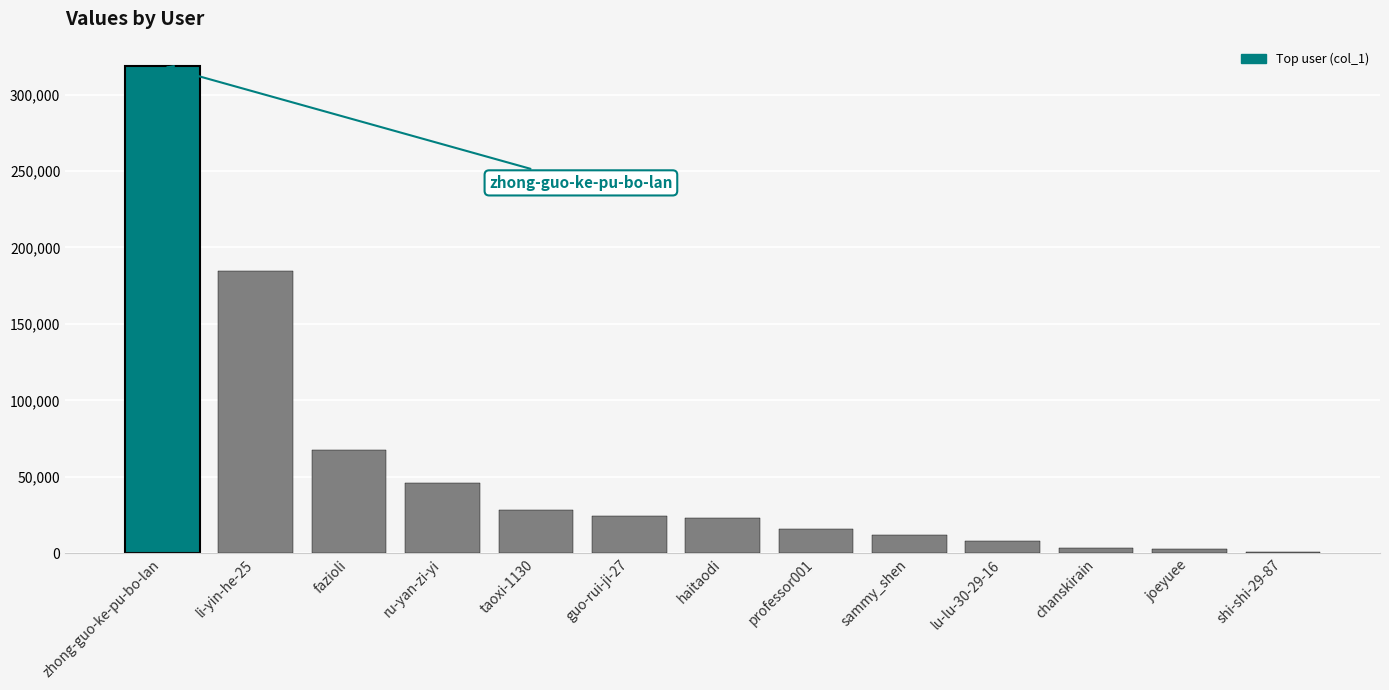

How many data points does each series have?

13